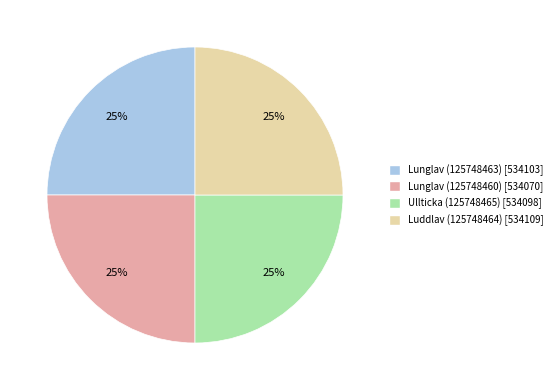

Is there a majority slice in this chart?

No